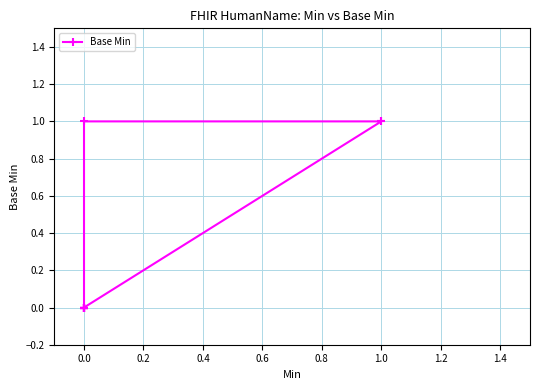

What is the sum of all values?

3